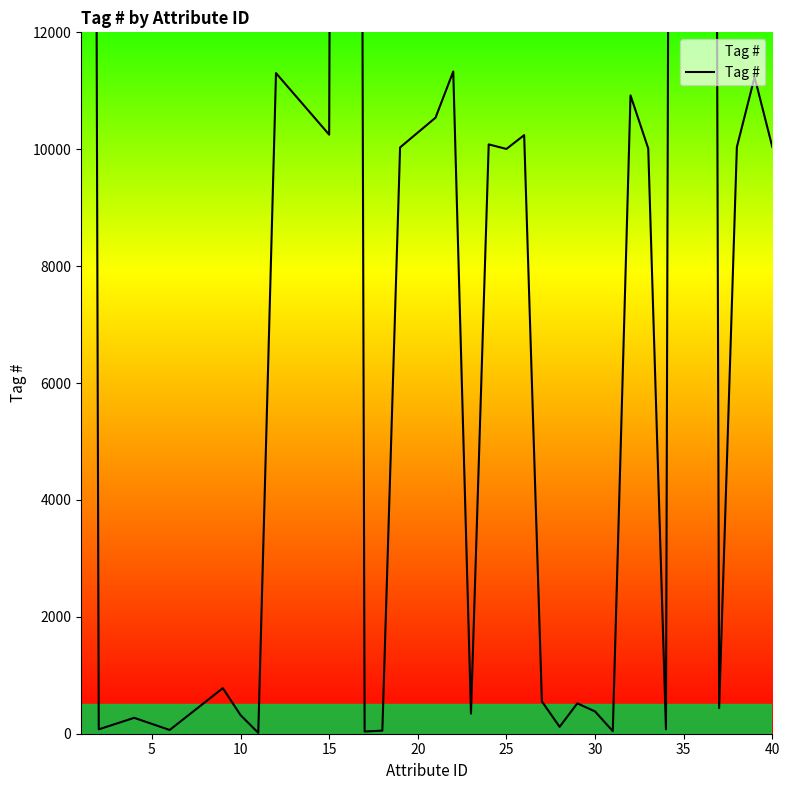

Count the number of data series in this chart.

1